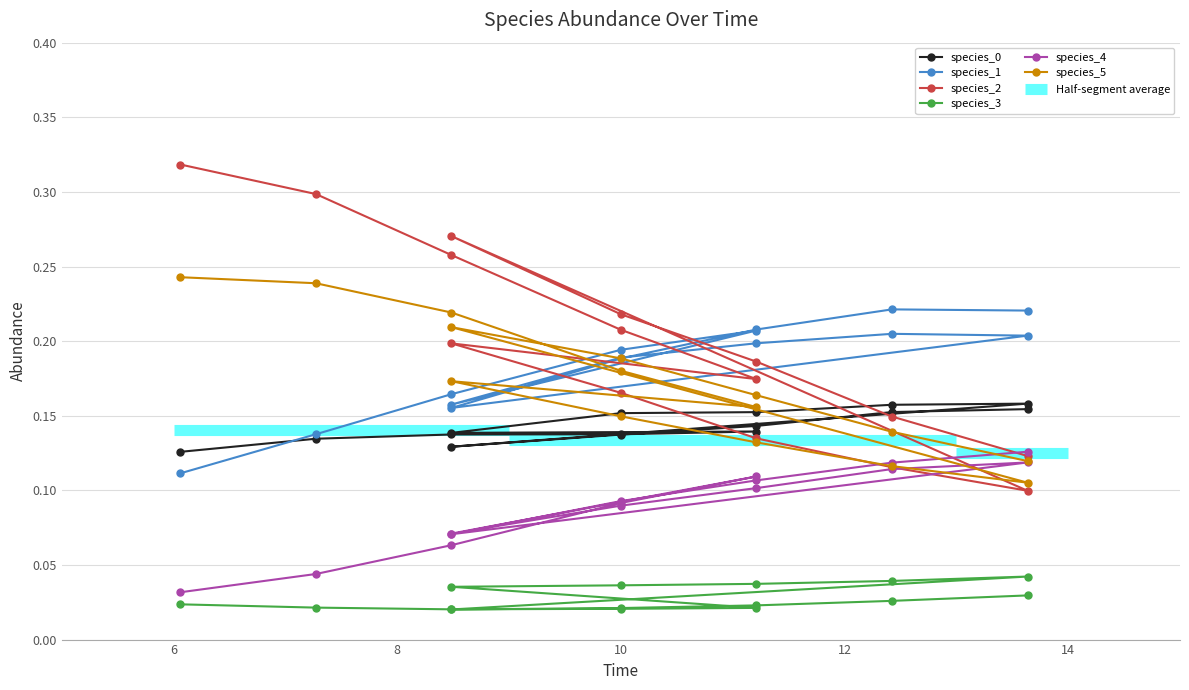

True or false: species_4 and species_3 cross at least once.

False